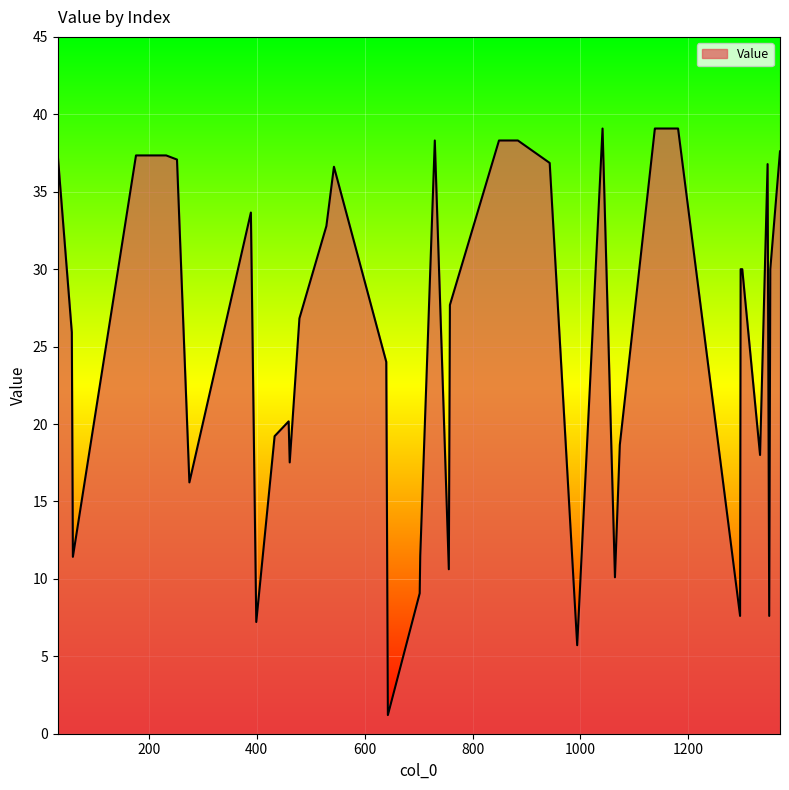

What is the difference between the second highest and minimum values?

37.9